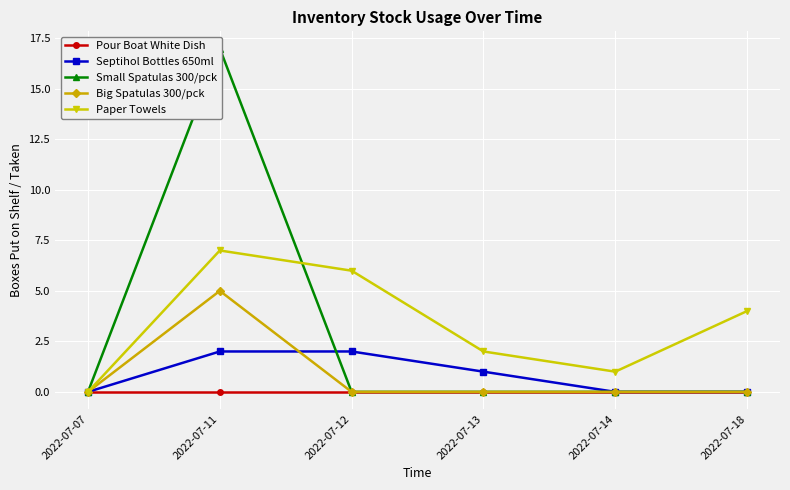

What are all the series names shown in the legend?

Pour Boat White Dish, Septihol Bottles 650ml, Small Spatulas 300/pck, Big Spatulas 300/pck, Paper Towels